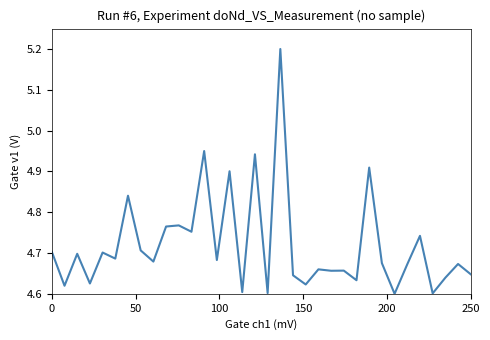

What is the greatest value displayed?

5.2